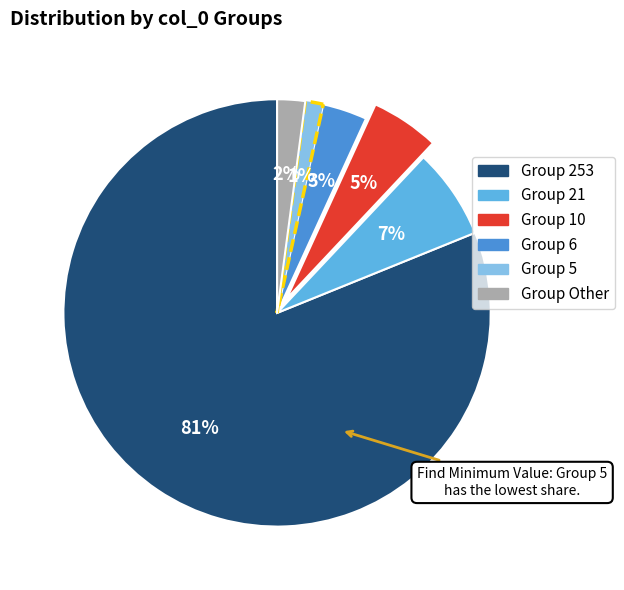

Is there any slice that represents more than half of the pie?

Yes